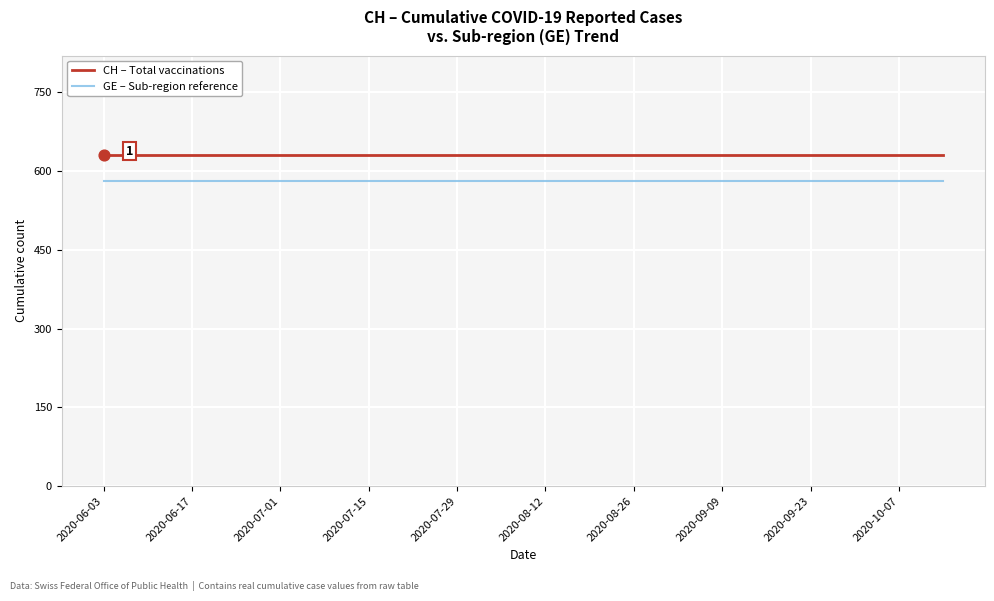

True or false: CH – Total vaccinations and GE – Sub-region reference cross at least once.

False